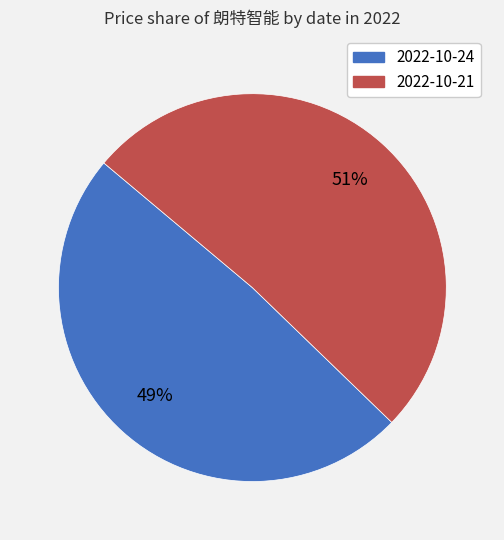

To the nearest percent, what is the average slice percentage?

50%